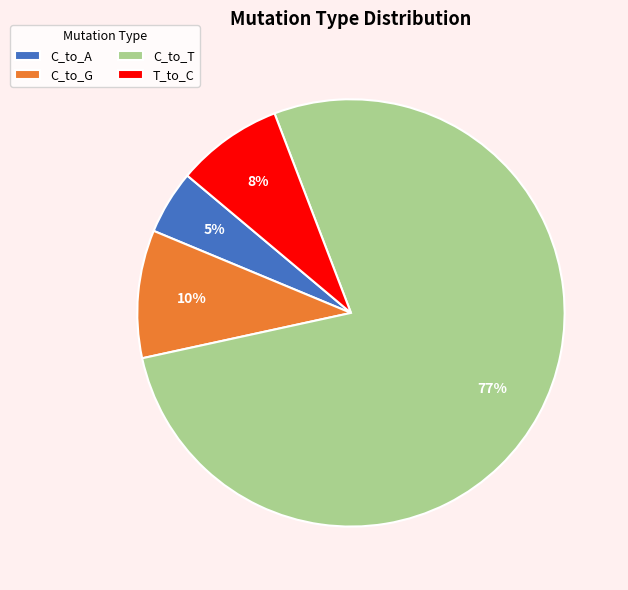

To the nearest percent, what percentage of the pie is C_to_G?

10%